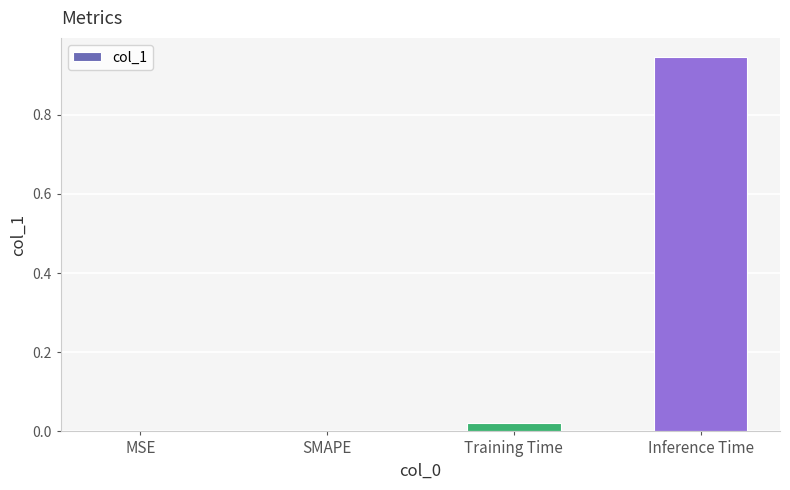

Count the number of categories in the chart.

4